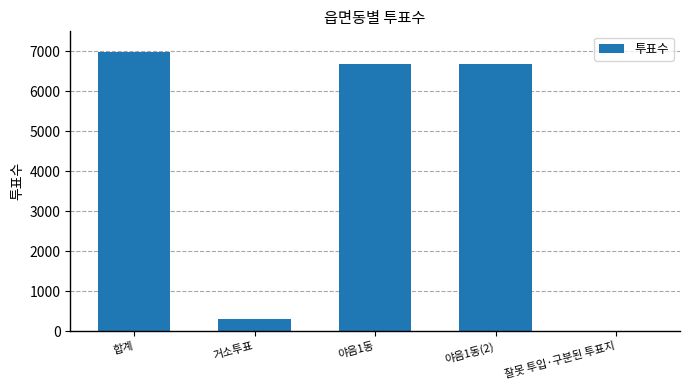

Reading left to right, what are all the values shown in this chart?

6986	302	6679	6679	5